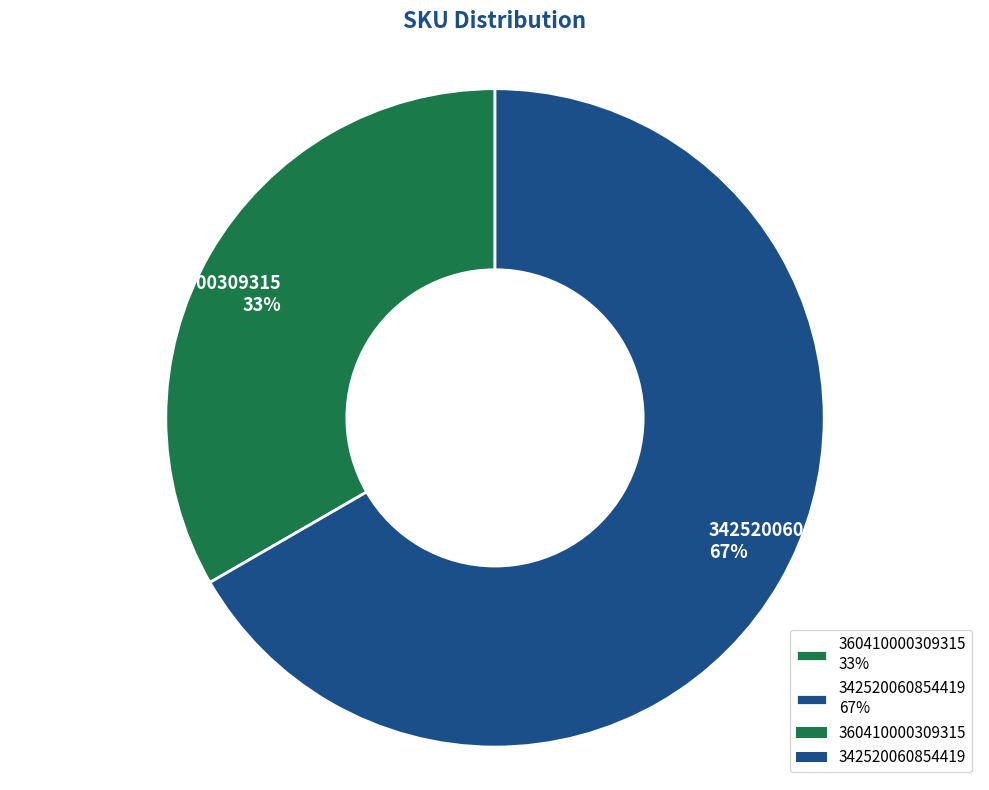

True or false: 360410000309315 accounts for 44% of the total.

False